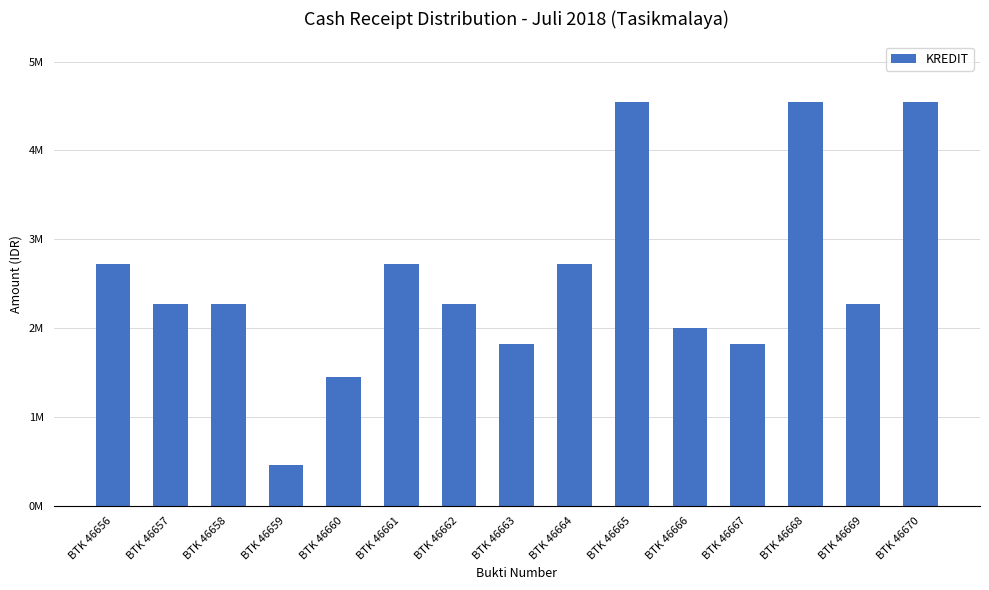

Reading right to left, list all the values displayed in this chart.

BTK 46670=5000000	BTK 46669=2500000	BTK 46668=5000000	BTK 46667=2000000	BTK 46666=2200000	BTK 46665=5000000	BTK 46664=3000000	BTK 46663=2000000	BTK 46662=2500000	BTK 46661=3000000	BTK 46660=1600000	BTK 46659=500000	BTK 46658=2500000	BTK 46657=2500000	BTK 46656=3000000